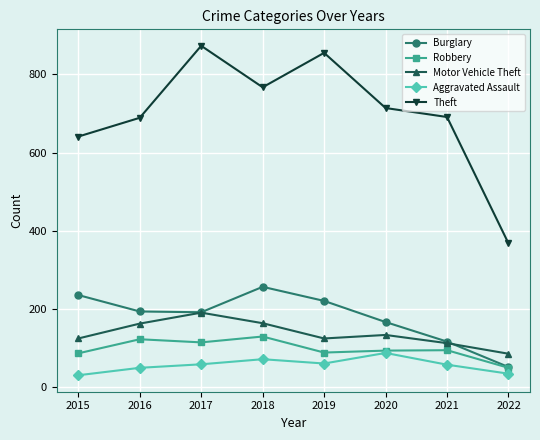

Where is Motor Vehicle Theft nearest to the value 138?

2020